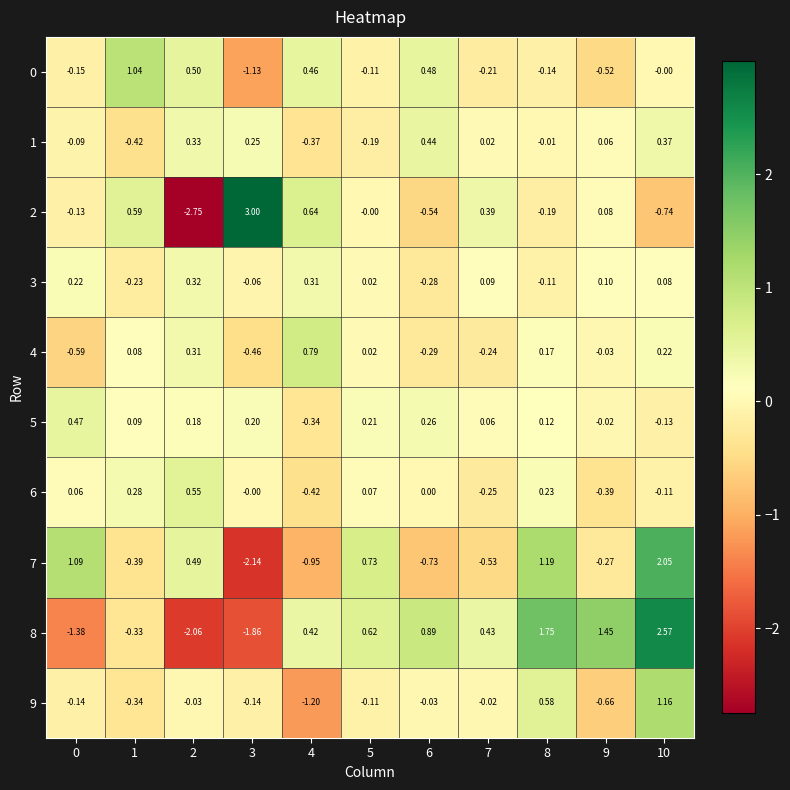

What is the difference between the highest and lowest values at 2?

3.3